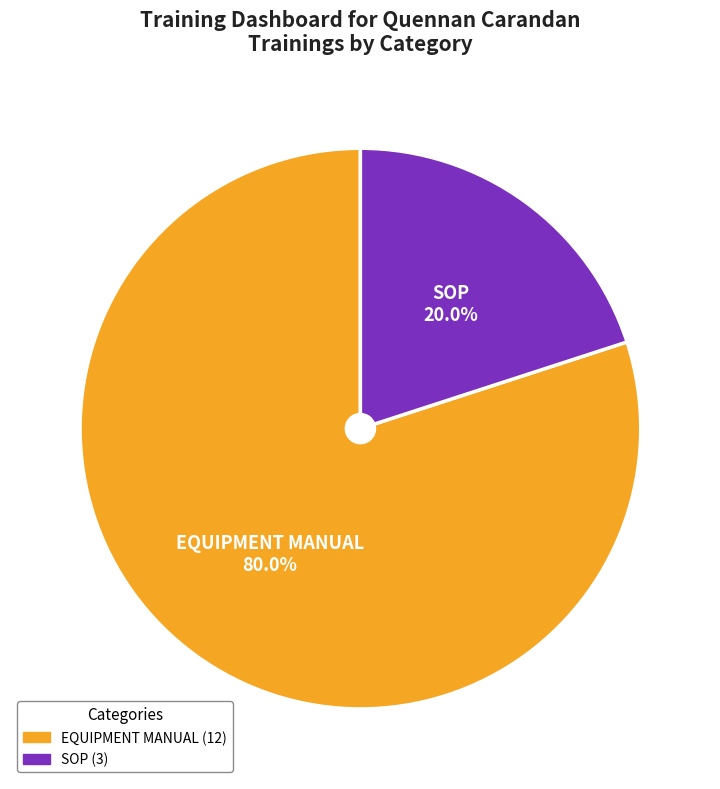

What portion of the pie excludes SOP?

80.0%